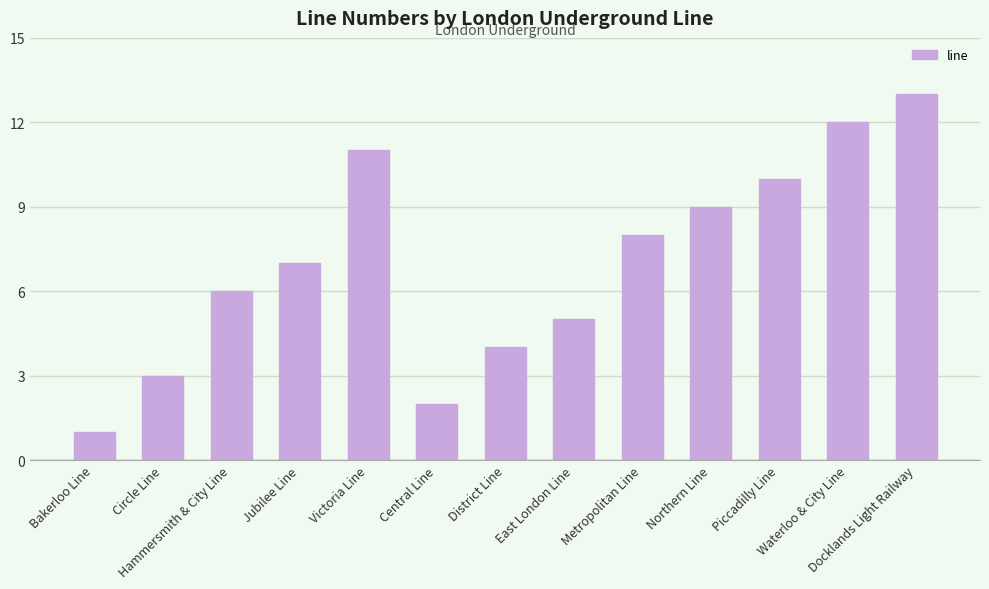

How many bars are there in total?

13